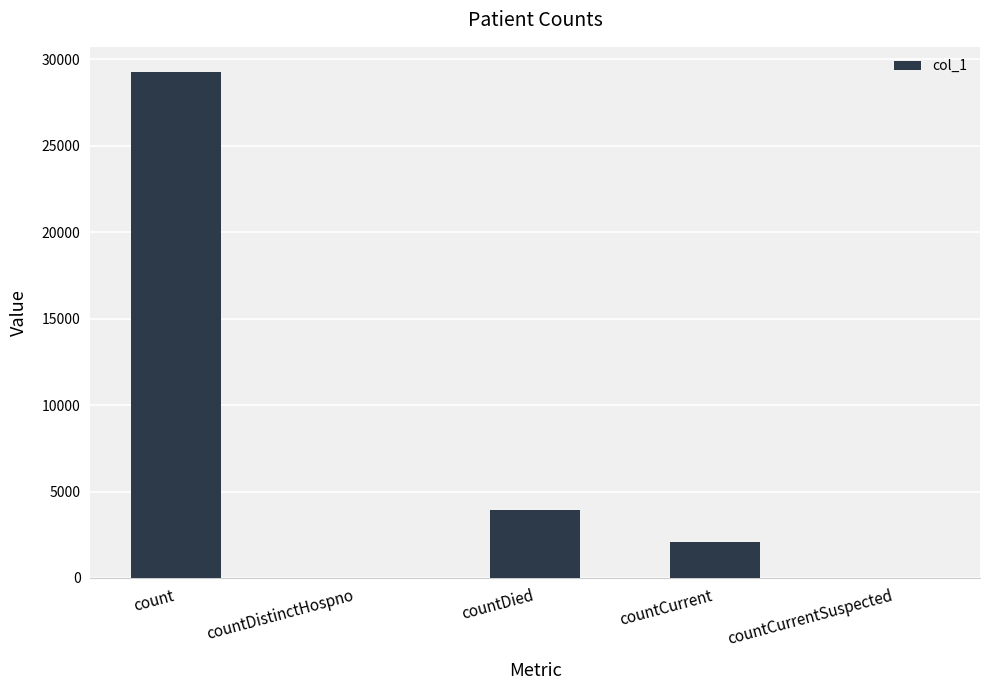

Which label corresponds to the largest value in the chart?

count